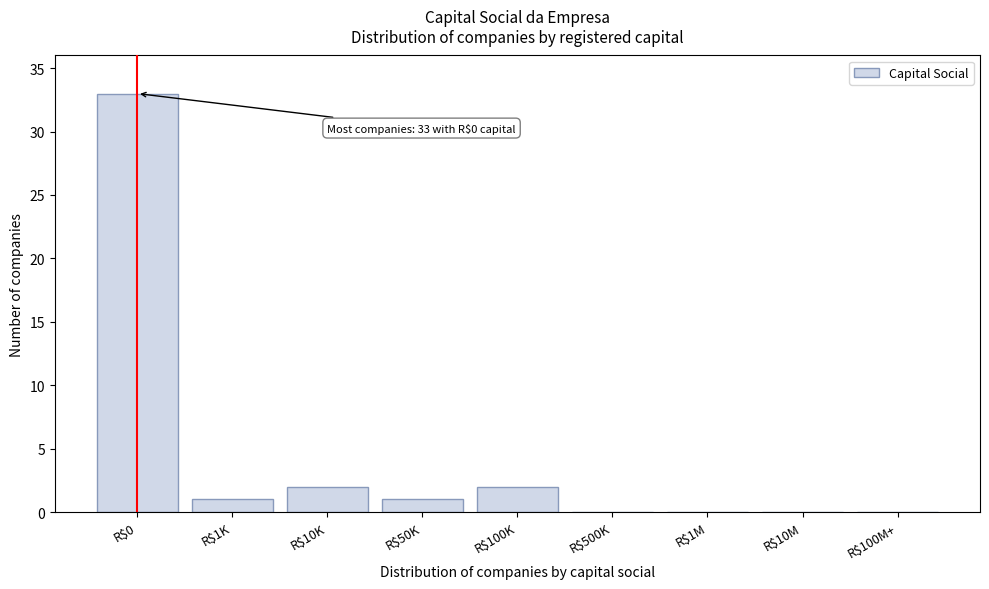

What is the greatest value displayed?

33